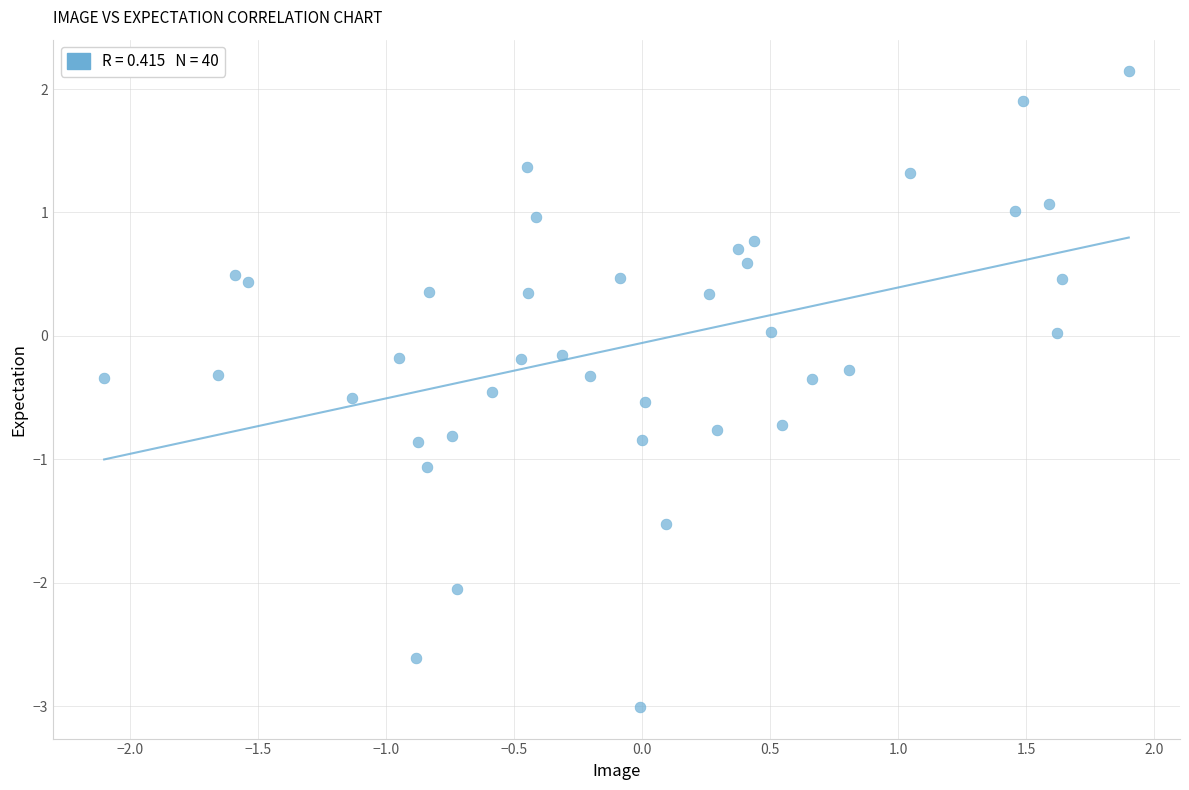

What is the range of X values (max minus min)?

4.0